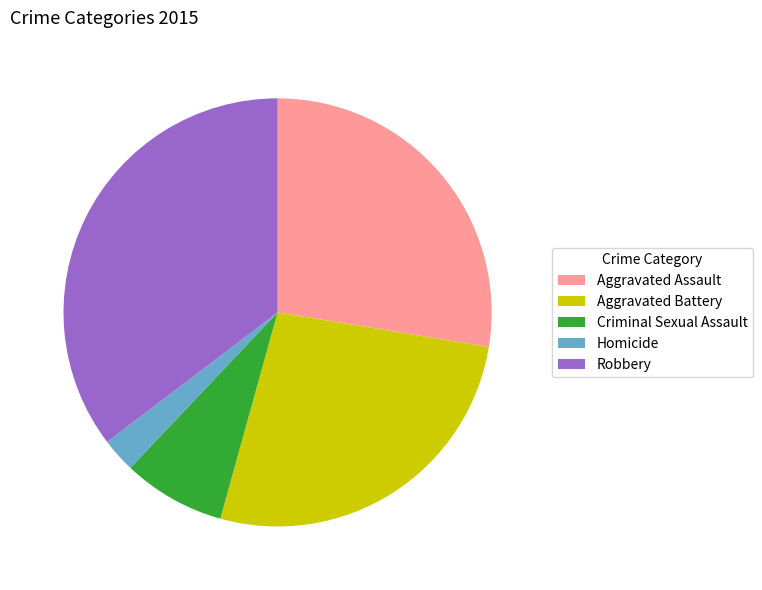

The Aggravated Assault slice represents 35% of the pie. True or false?

False